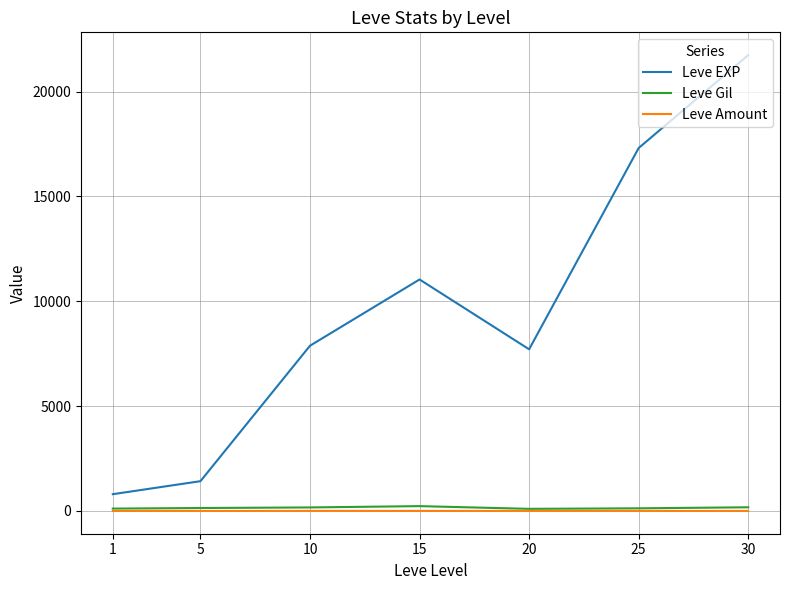

At which category is the sum across all series the highest?

30